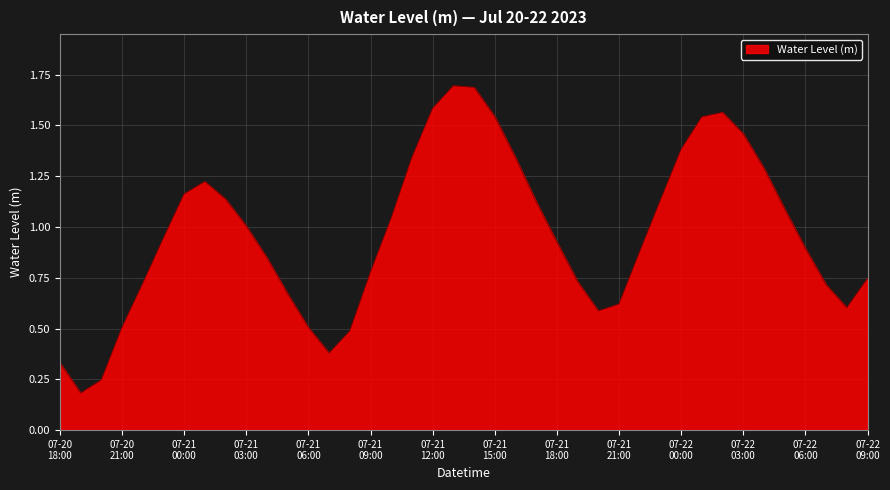

What is the maximum value shown in the chart?

1.7